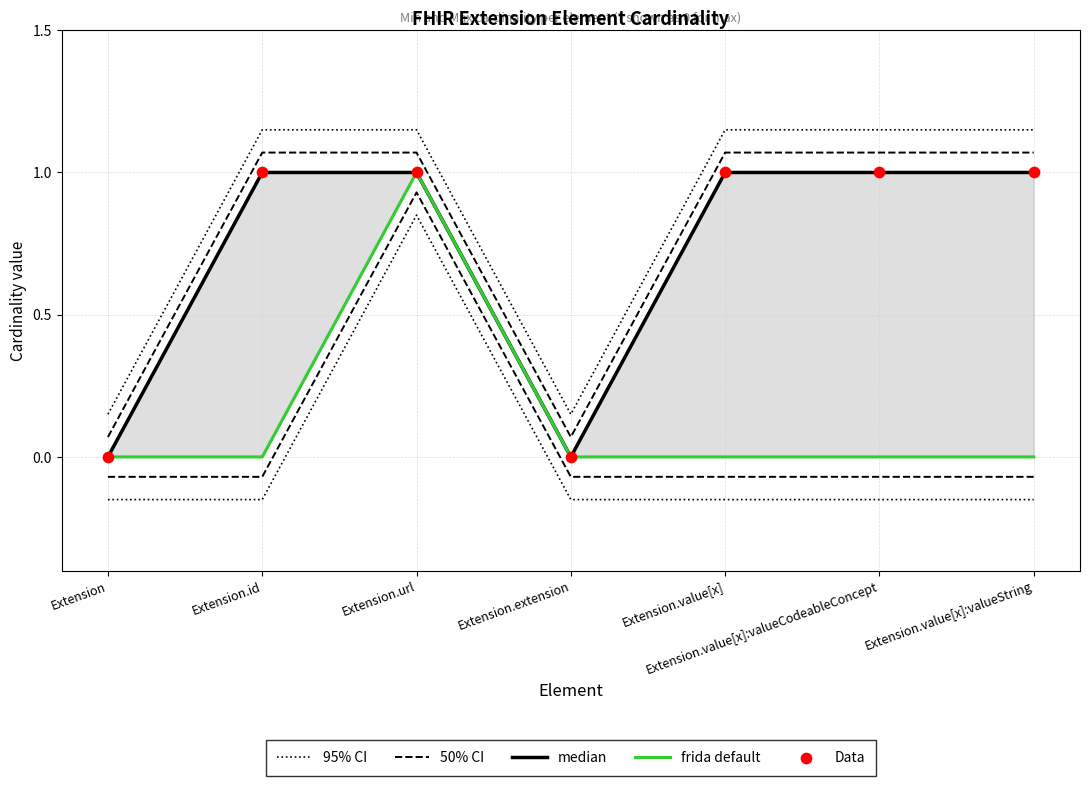

What is the total value across all series at Extension.value[x]?

4.2